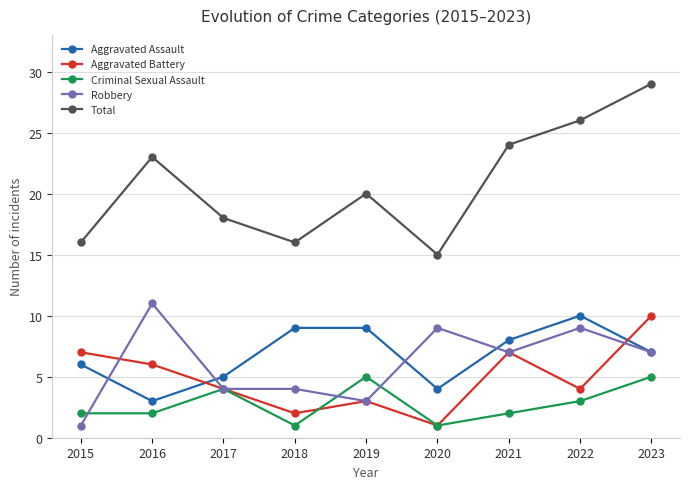

The value of Aggravated Assault at 2018 is 9. True or false?

True